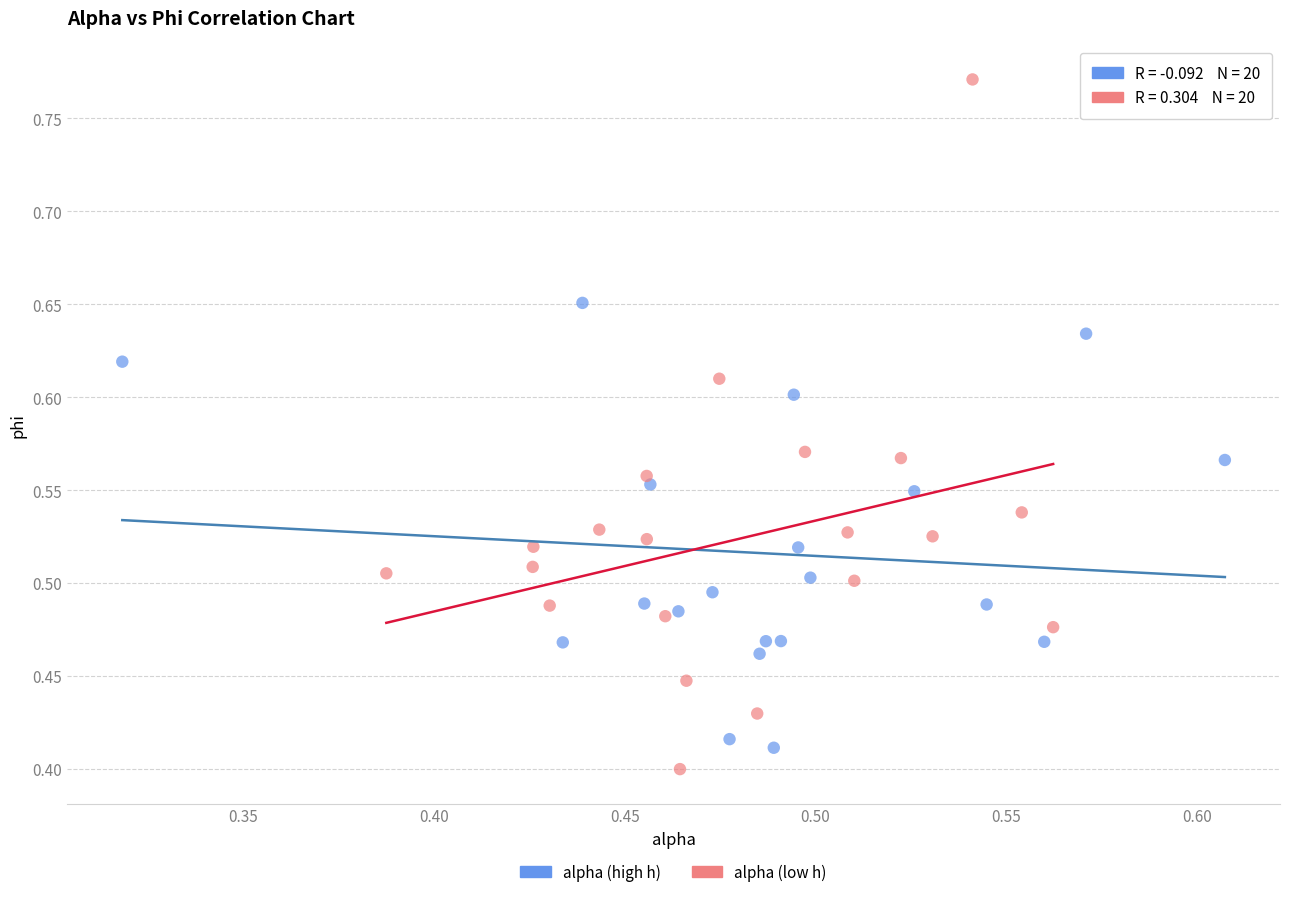

Which series has the largest Y range (max minus min)?

alpha (low h)